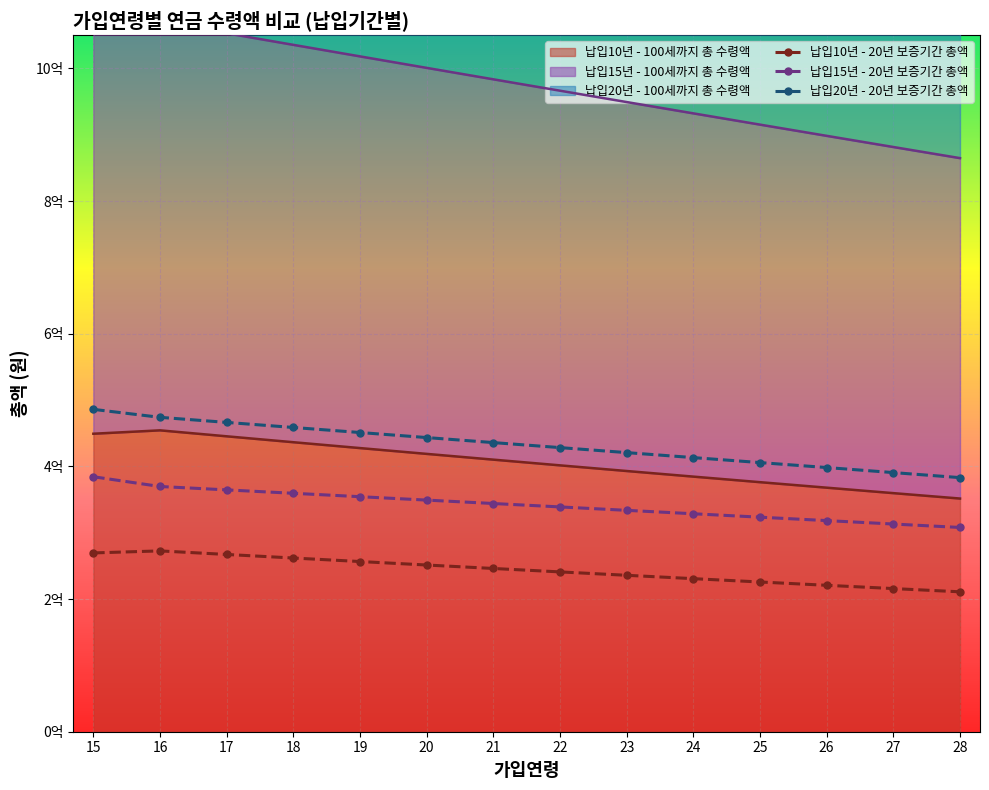

How many series are shown in this chart?

3